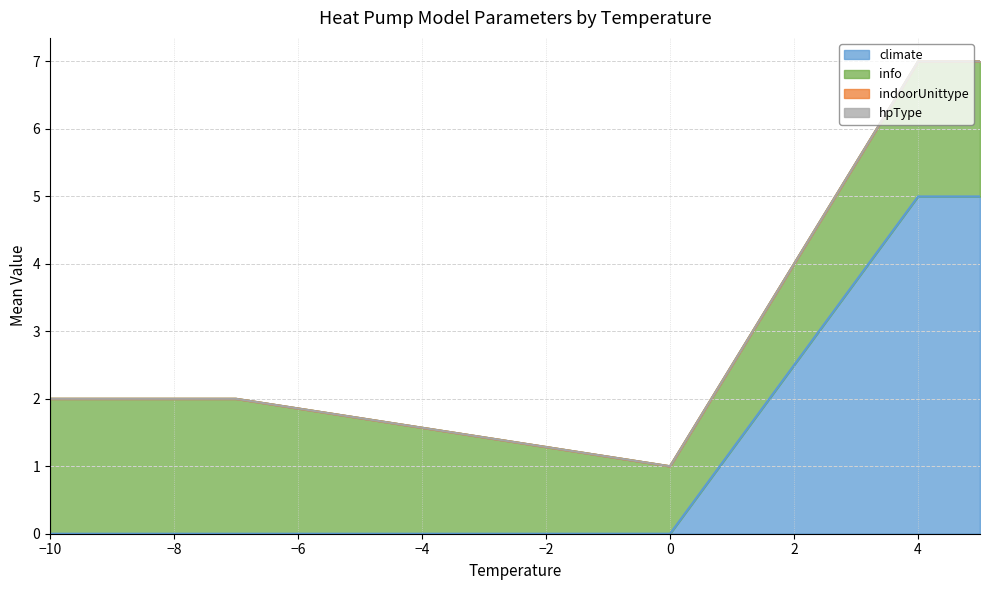

What is the average value of the climate series?

2